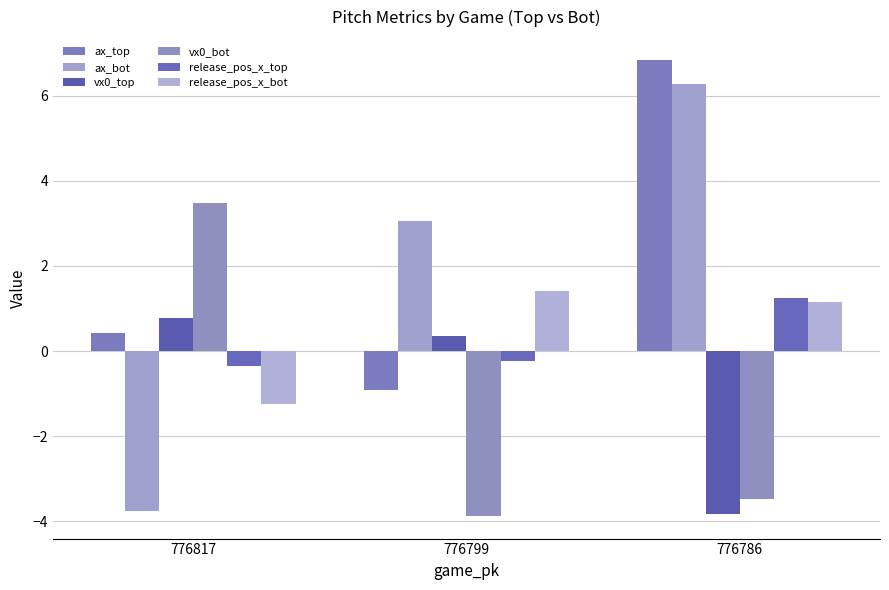

Reading left to right, list all the values displayed in this chart.

ax_top: 776817=0.4	776799=-0.9	776786=6.8
ax_bot: 776817=-3.7	776799=3.1	776786=6.3
vx0_top: 776817=0.8	776799=0.3	776786=-3.8
vx0_bot: 776817=3.5	776799=-3.9	776786=-3.5
release_pos_x_top: 776817=-0.4	776799=-0.2	776786=1.2
release_pos_x_bot: 776817=-1.3	776799=1.4	776786=1.2